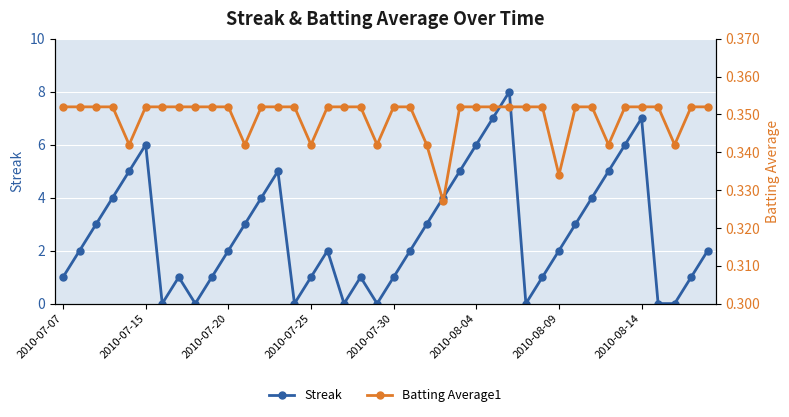

What is the maximum value for Streak?

8